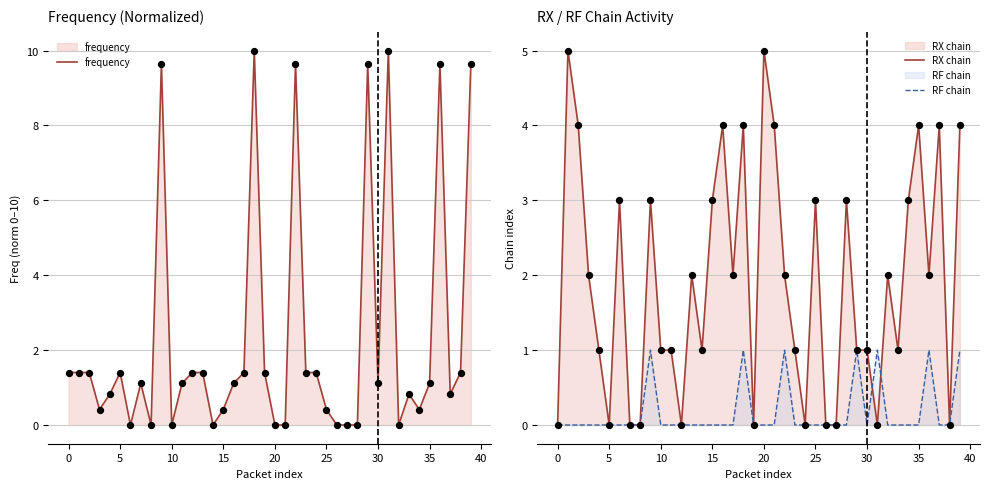

What are all the series names shown in the legend?

frequency, RX chain, RF chain